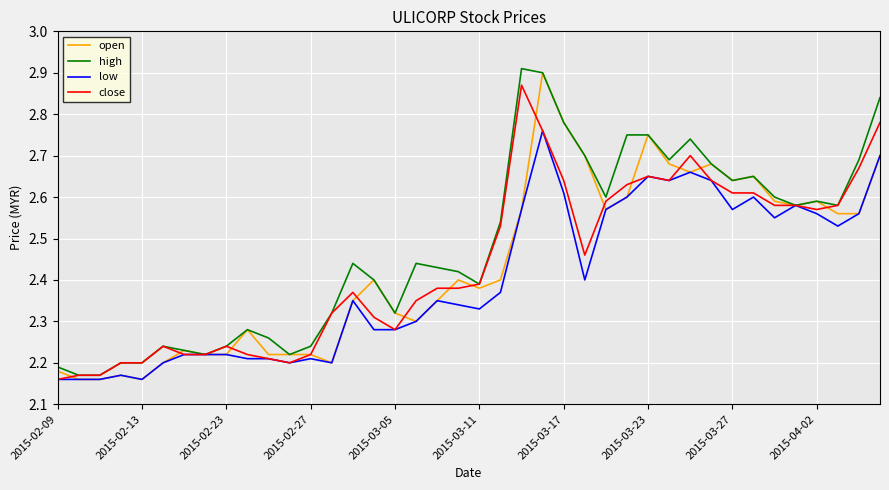

Which series has the largest total across all categories?

high